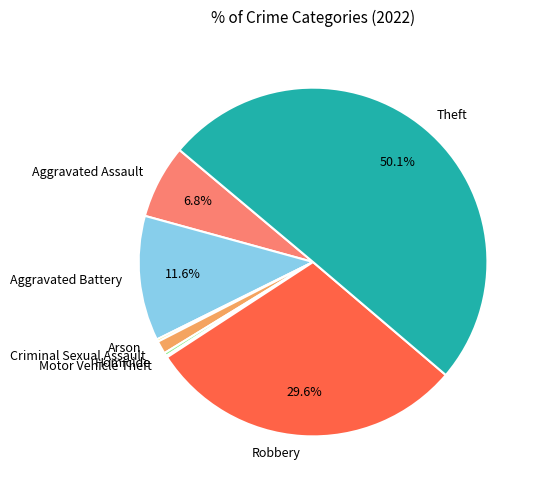

What is the largest slice in the pie chart?

Theft